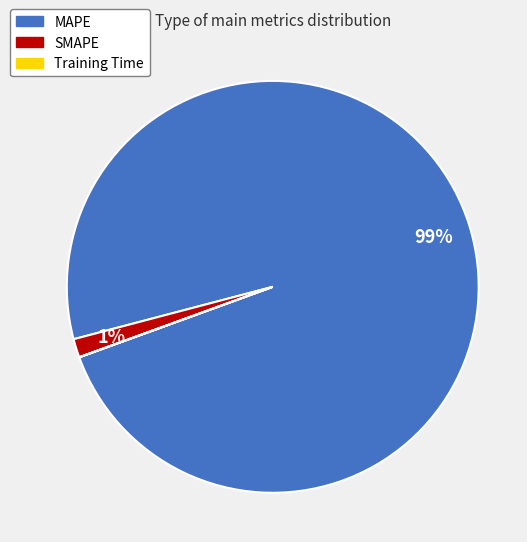

To the nearest percent, what percentage of the pie is MAPE?

99%